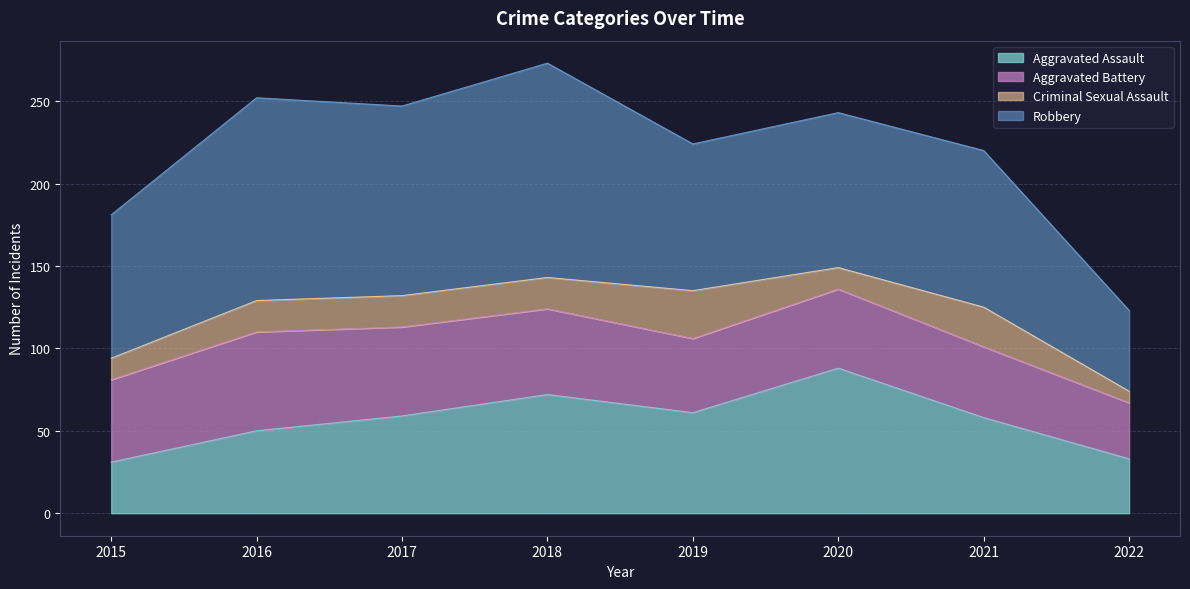

What is the value of the Criminal Sexual Assault point at the 7th from the left?

24